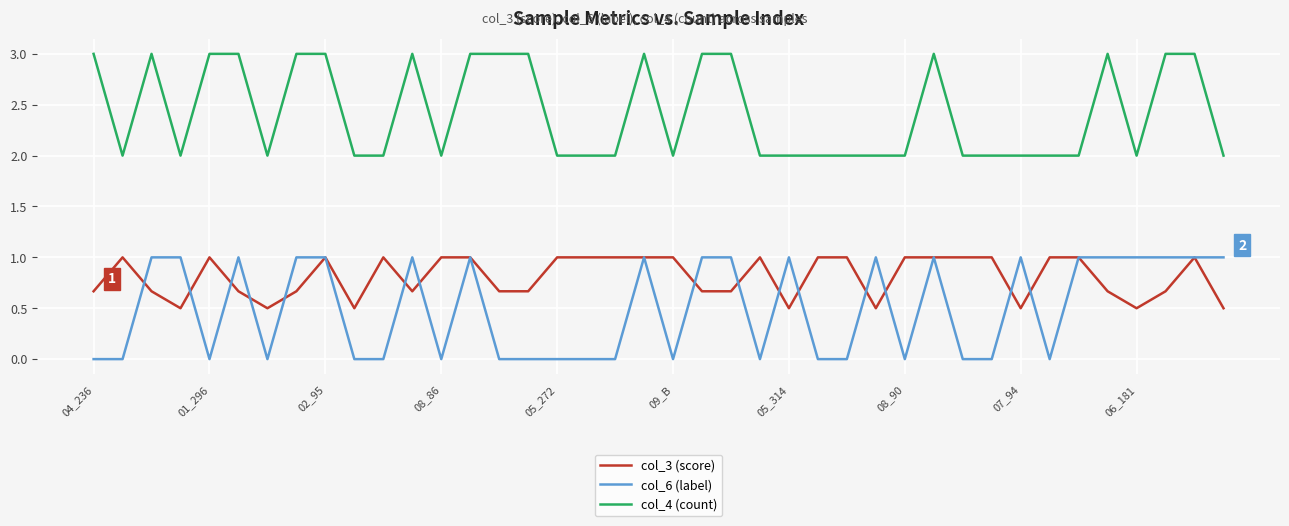

What is the minimum value for col_4 (count)?

2.0